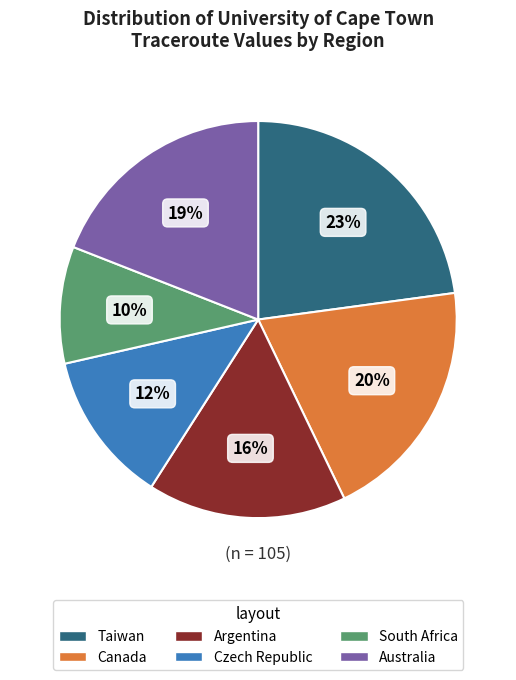

Is there a majority slice in this chart?

No